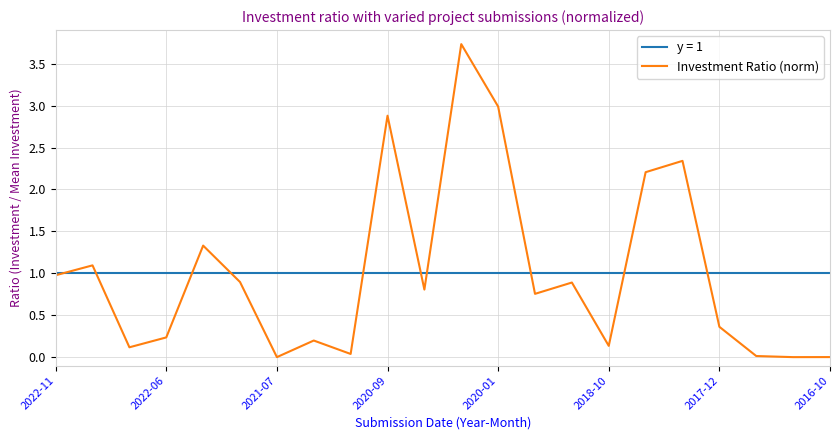

True or false: the data has more than 1 interior local peaks.

True